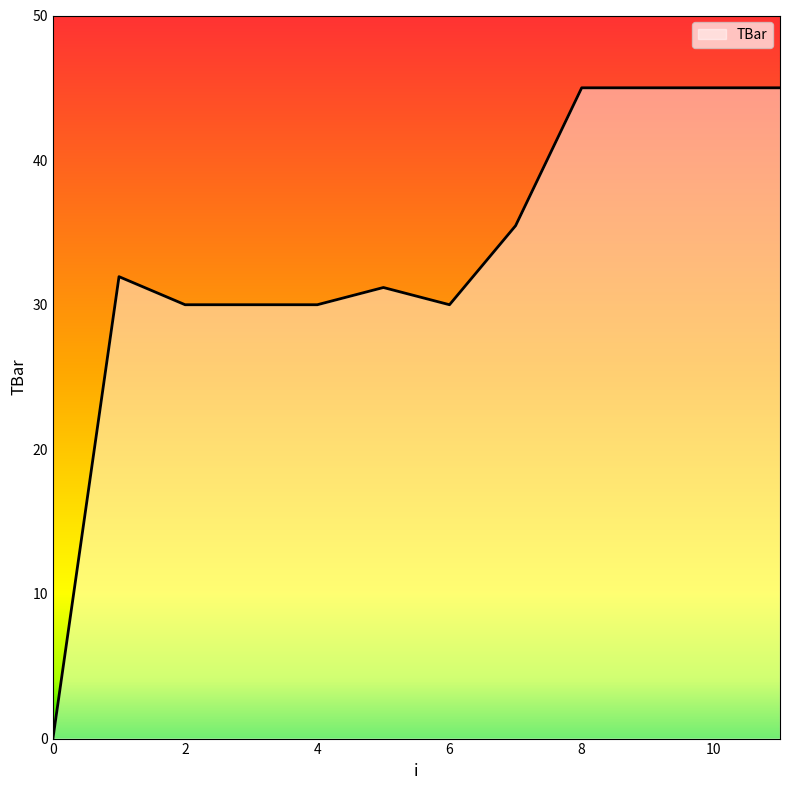

Reading left to right, extract all data points from this chart.

0.0	31.9	30.0	30.0	30.0	31.2	30.0	35.5	45.0	45.0	45.0	45.0